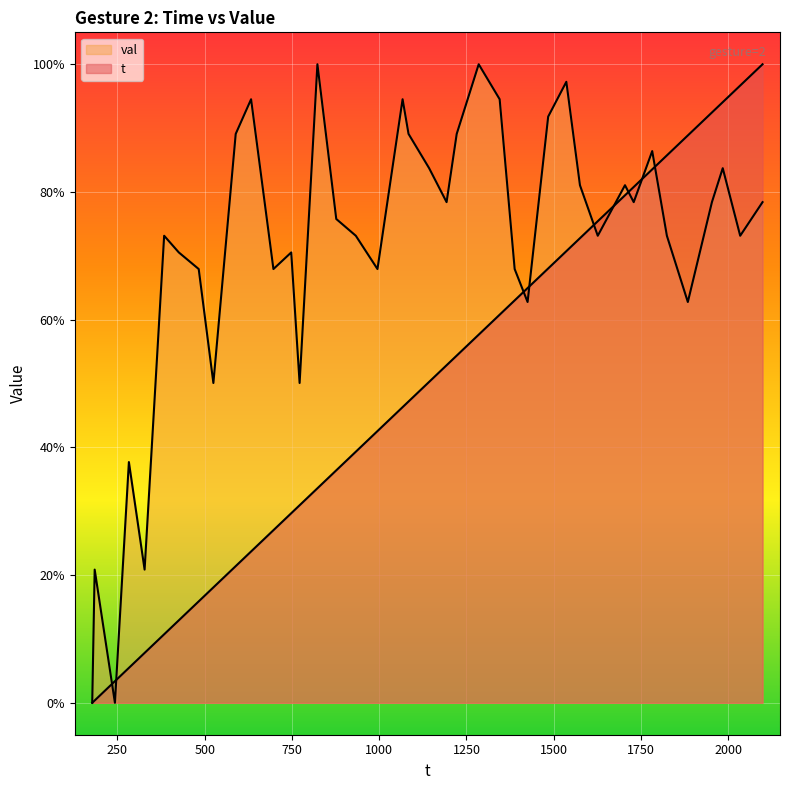

At which label does t first exceed 50?

1143